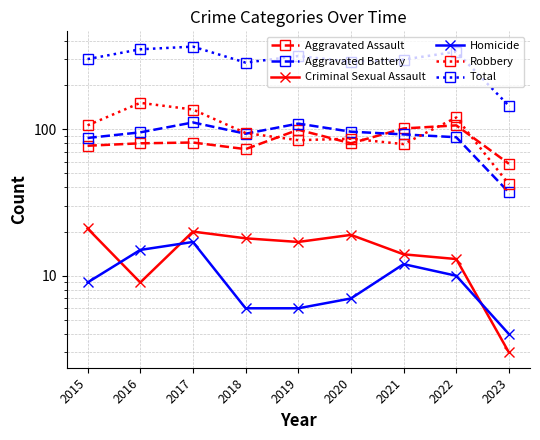

Where does the Total series first go above 300?

2016